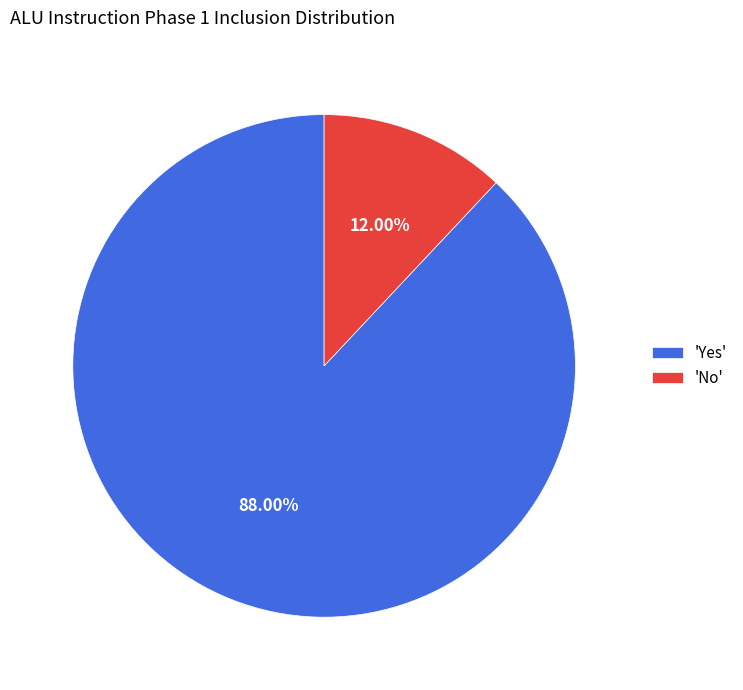

Rank the categories by value from lowest to highest.

'No', 'Yes'